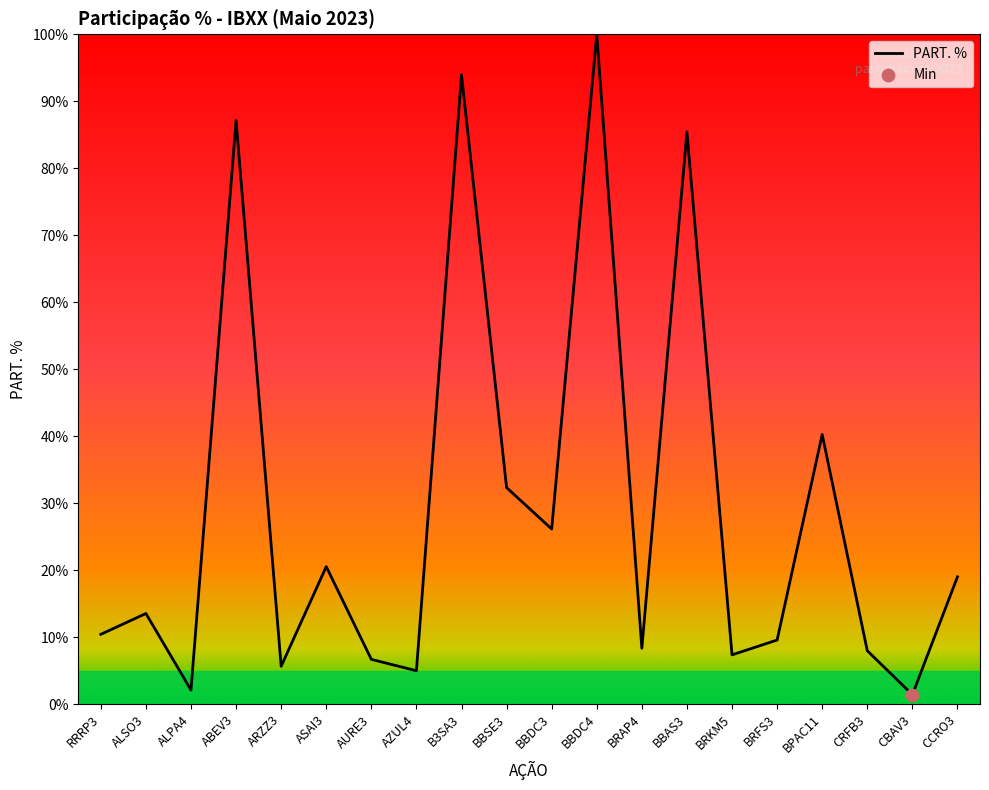

Approximately how many times larger is the value at ABEV3 compared to BBAS3?

1.0